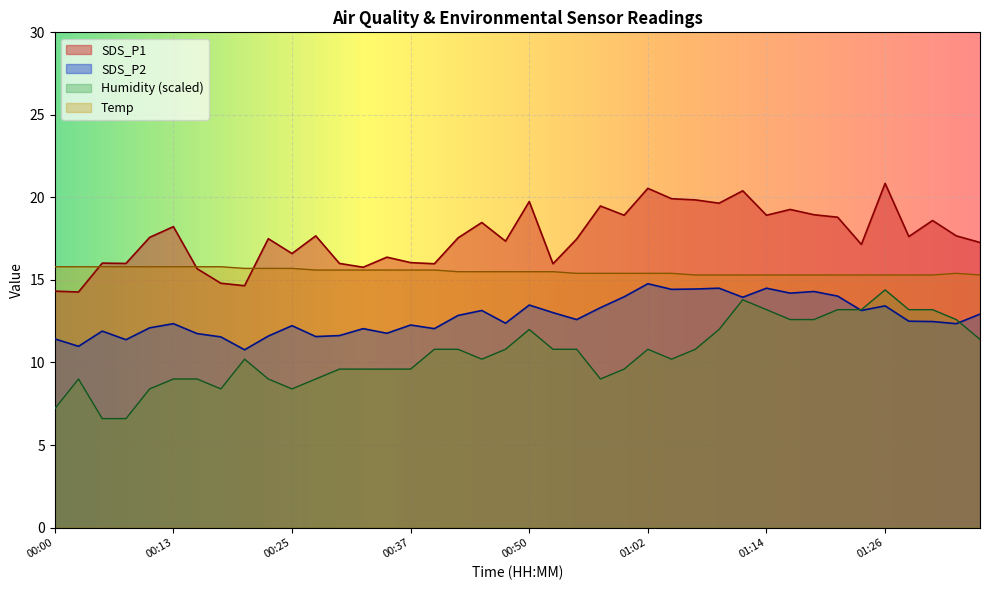

What is the label of the 9th point from the left?

00:20